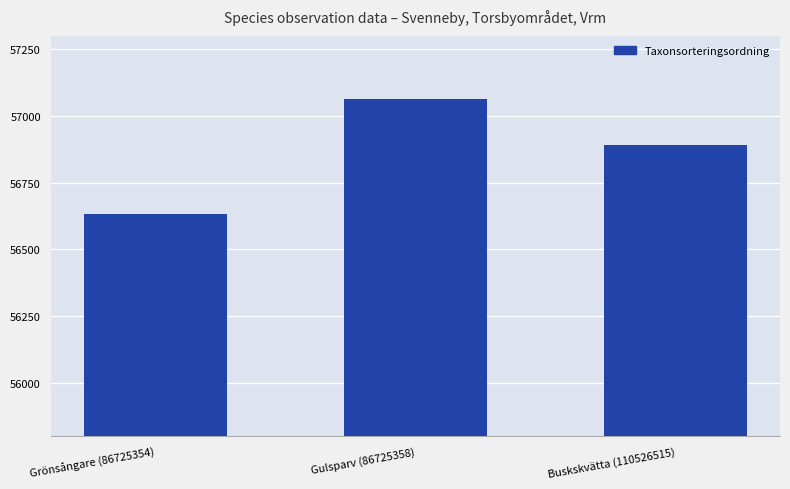

What is the average value?

56862